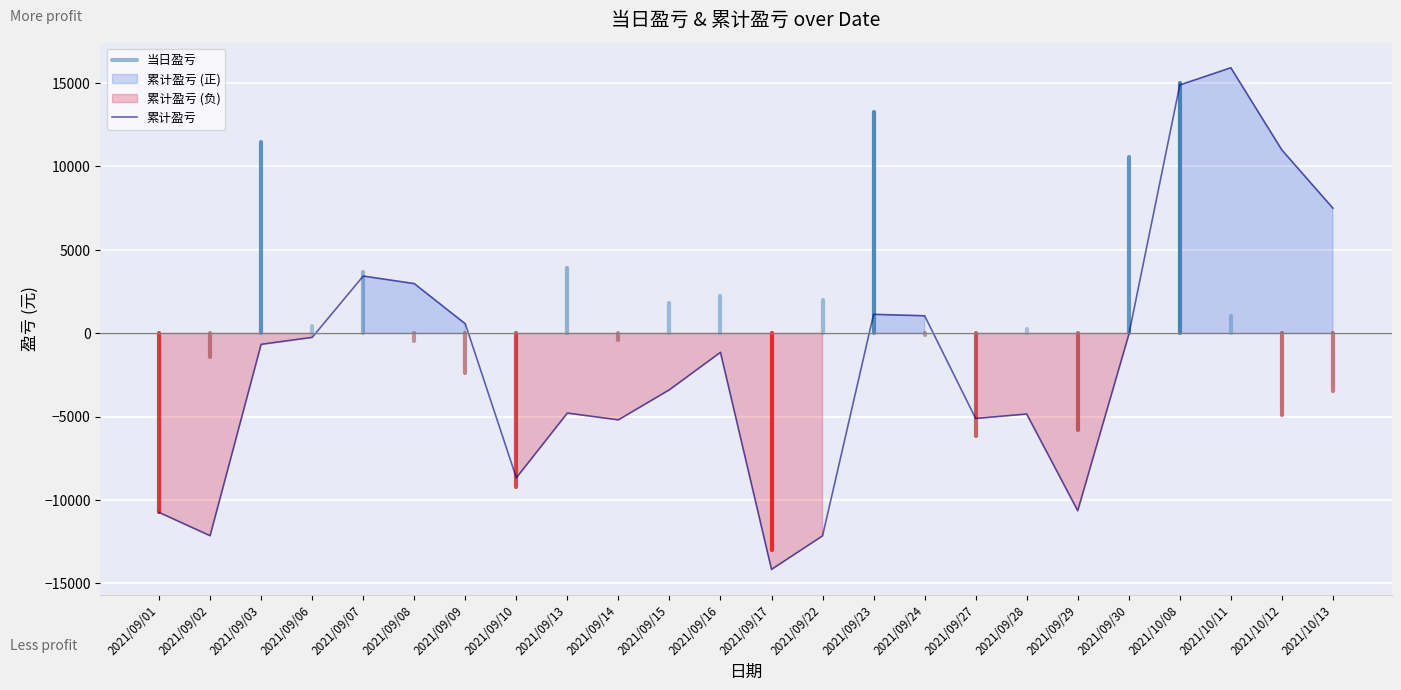

What is the label of the 6th point from the left?

2021/09/08